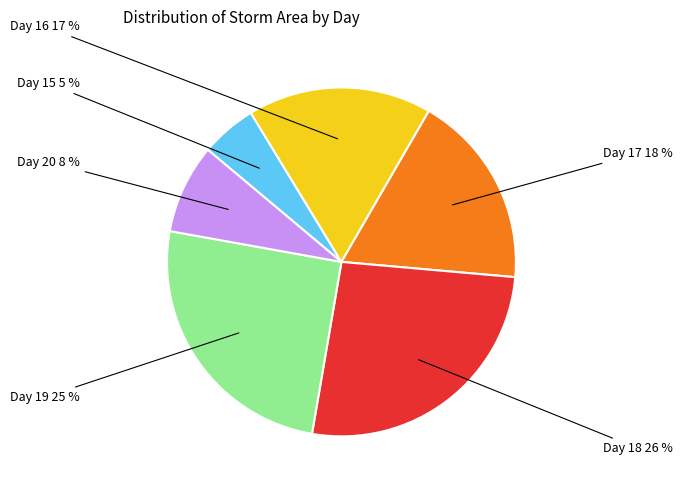

To the nearest percent, what is the difference between the largest and smallest slice percentages?

21%